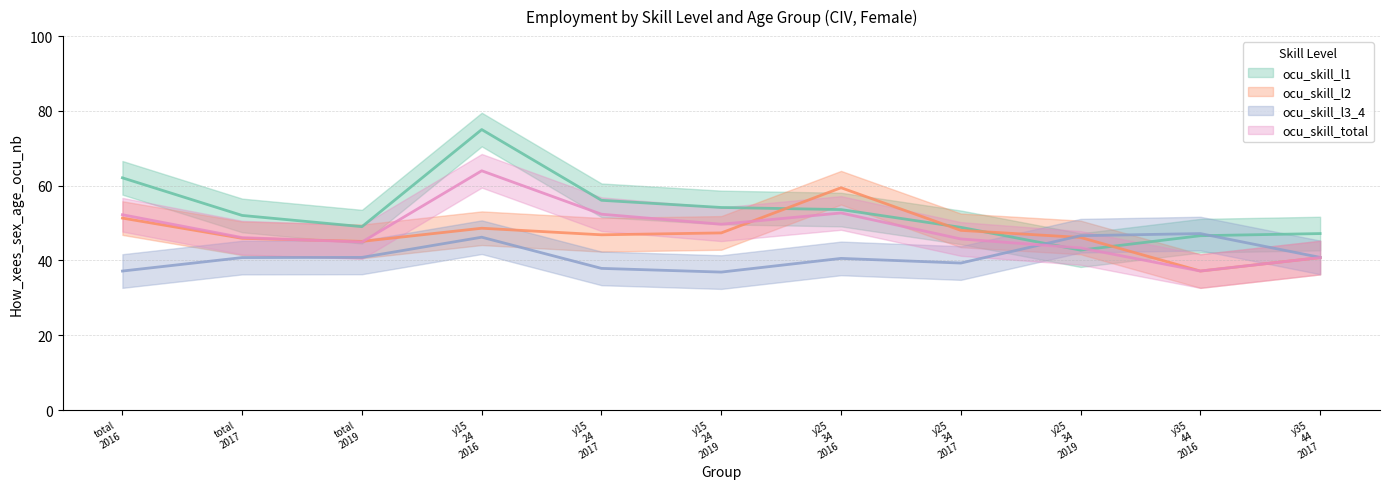

How many distinct data groups are displayed?

4